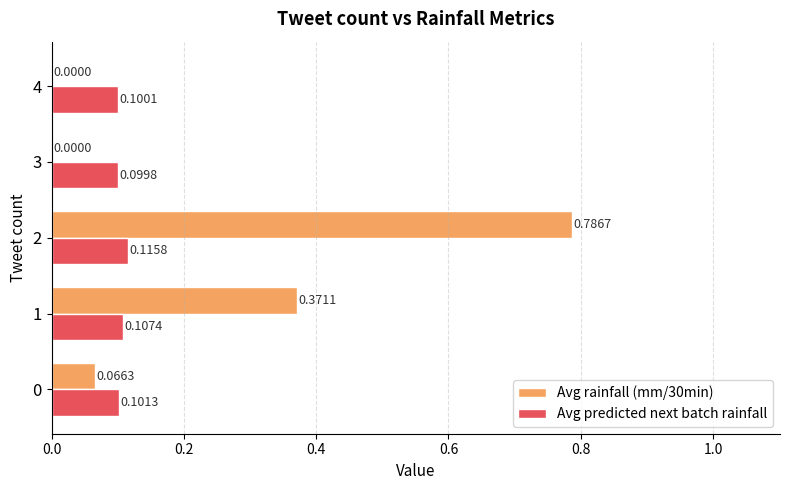

Between 0 and 1, which series saw the biggest shift?

Avg rainfall (mm/30min)